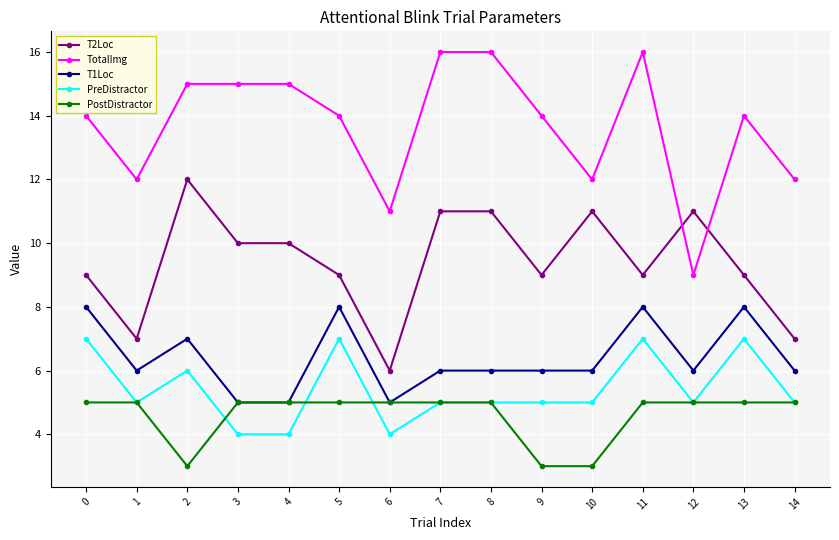

What is the minimum value shown in the chart?

3